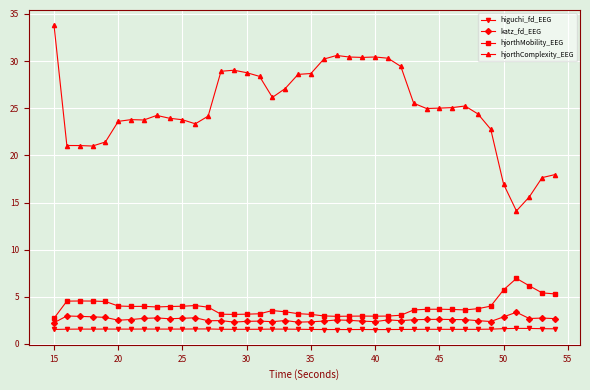

At how many categories does at least one series exceed 4?

40